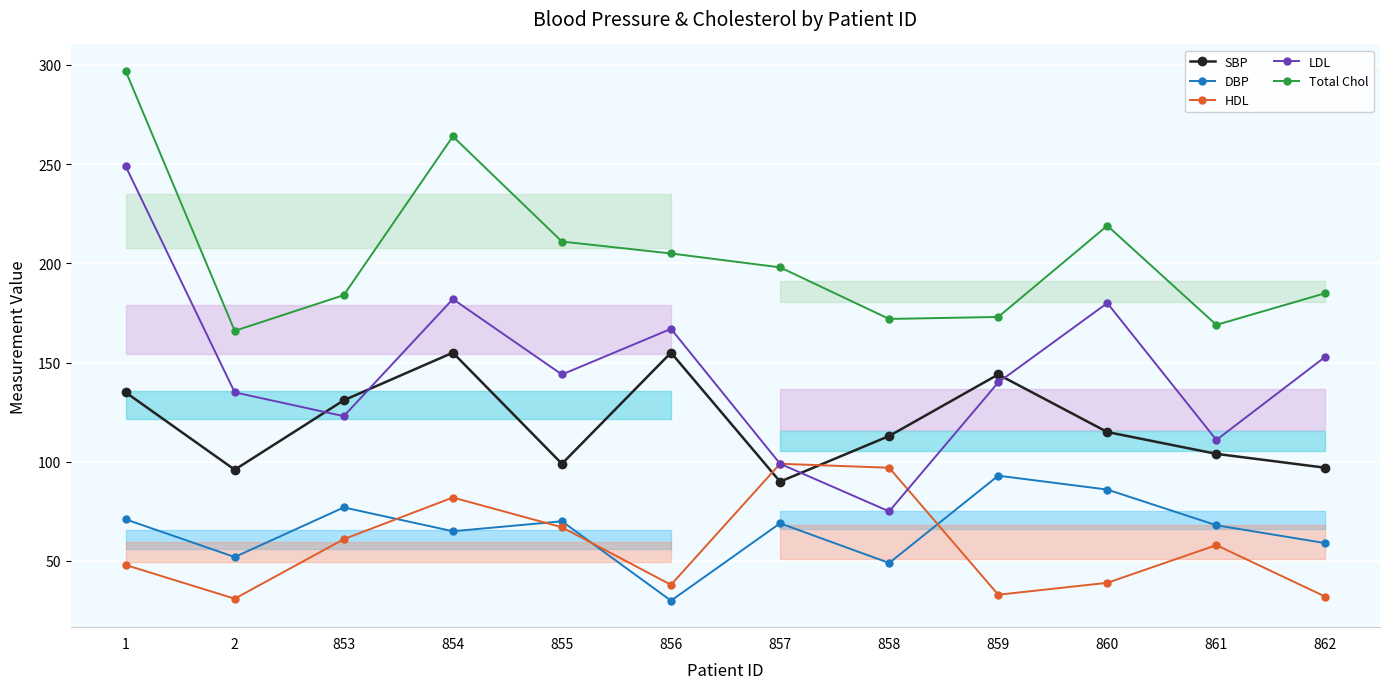

List the series in order of their peak value, highest first.

Total Chol, LDL, SBP, HDL, DBP